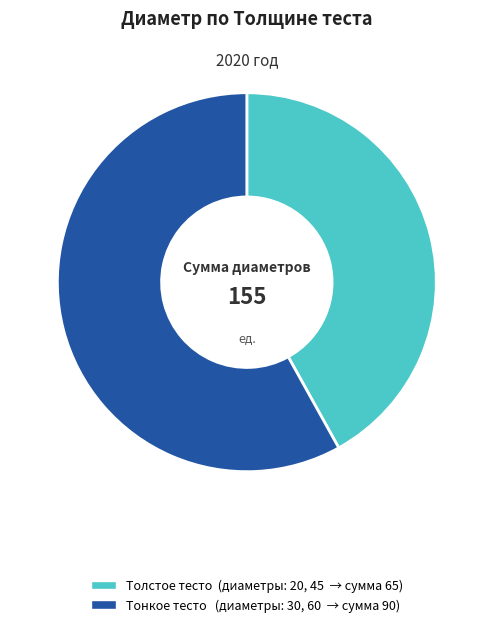

Is it true that Тонкое тесто is 45% of the pie?

False